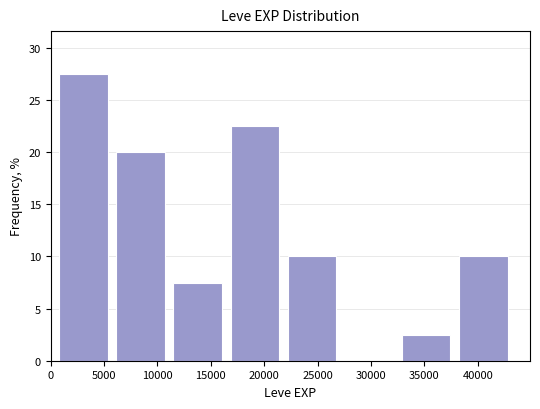

Reading left to right, list every bar in this chart as the range it spans on the x-axis followed by its height. Neither the bar edges nor the heights are printed on the chart, so give them approximately, as read against the axes.

800 to 6150: 27.5
6150 to 11500: 20.0
11500 to 16850: 7.5
16850 to 22200: 22.5
22200 to 27550: 10.0
27550 to 32900: 0
32900 to 38250: 2.5
38250 to 43600: 10.0